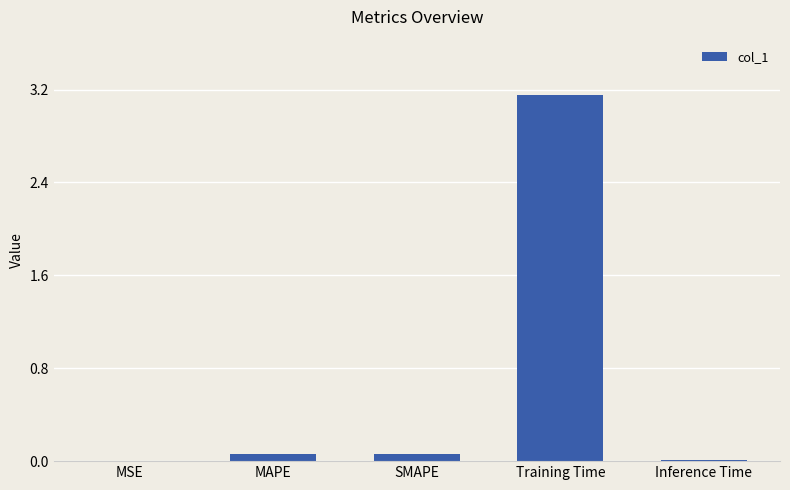

The chart shows a value of 0.0 at Inference Time. True or false?

True